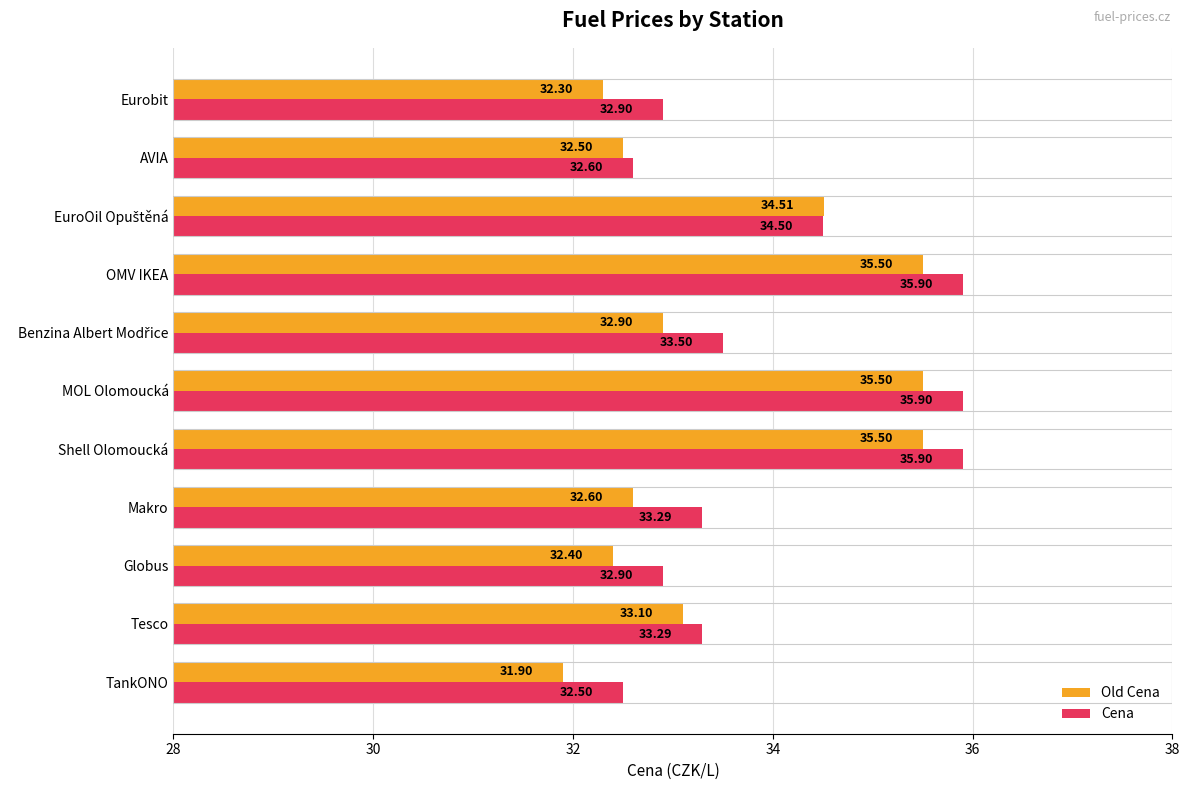

What is the difference between the maximum and minimum values in the Old Cena series?

3.6